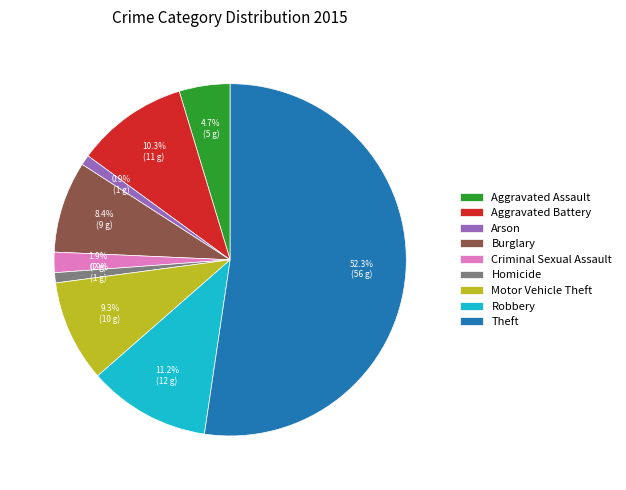

To the nearest percent, what is the difference between the Aggravated Assault and Motor Vehicle Theft slice percentages?

5%